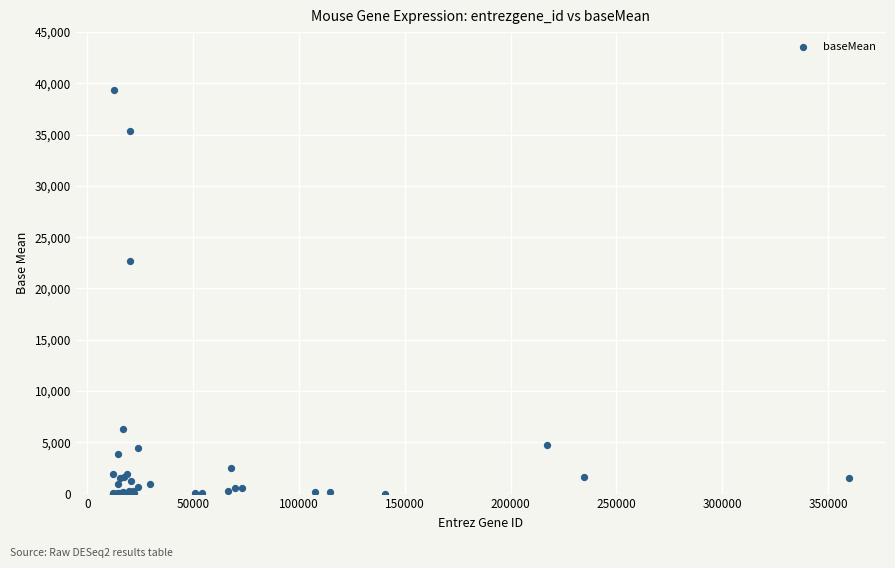

What Y value in the scatter plot is closest to 19658?

22669.5